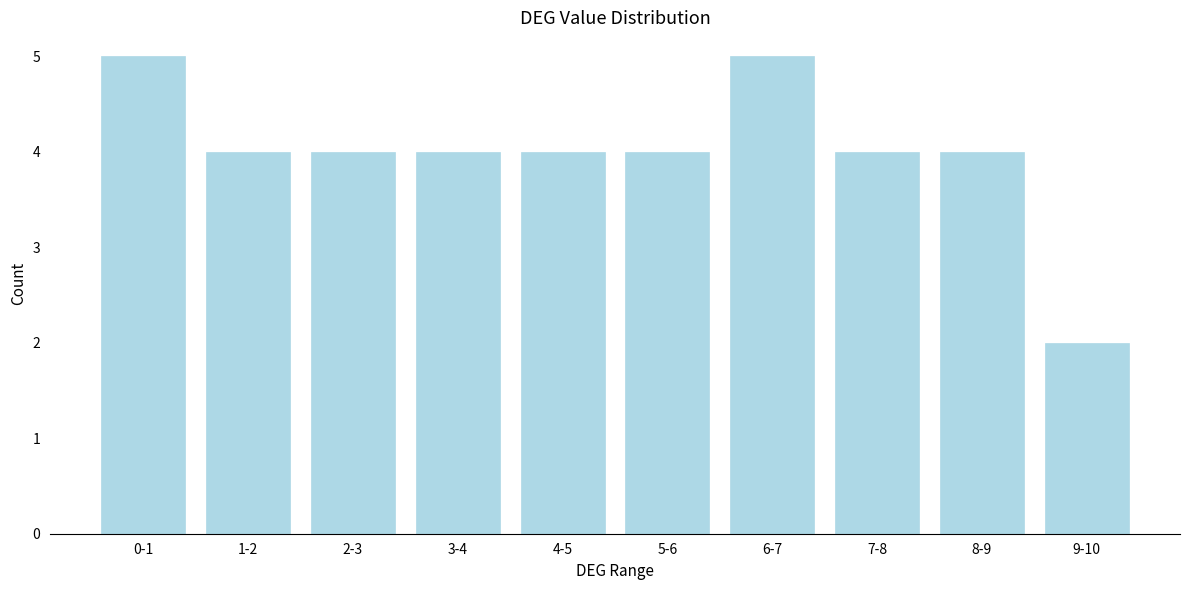

Reading right to left, transcribe all the data shown in this chart.

9-10=2	8-9=4	7-8=4	6-7=5	5-6=4	4-5=4	3-4=4	2-3=4	1-2=4	0-1=5